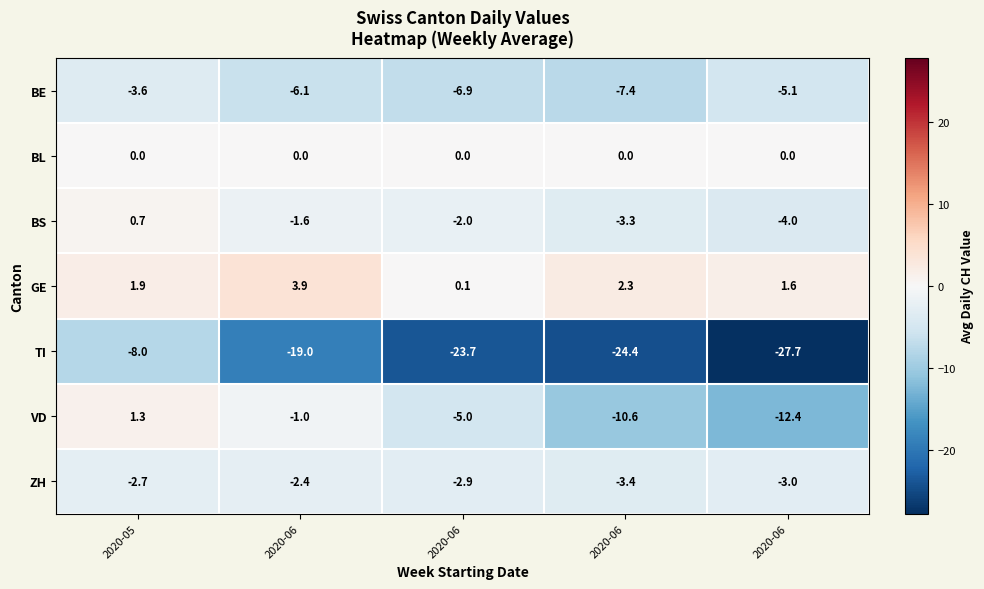

Reading right to left, transcribe all the data shown in this chart.

BE: 2020-06=-5.1	2020-06=-7.4	2020-06=-6.9	2020-06=-6.1	2020-05=-3.6
BL: 2020-06=0.0	2020-06=0.0	2020-06=0.0	2020-06=0.0	2020-05=0.0
BS: 2020-06=-4.0	2020-06=-3.3	2020-06=-2.0	2020-06=-1.6	2020-05=0.7
GE: 2020-06=1.6	2020-06=2.3	2020-06=0.1	2020-06=3.9	2020-05=1.9
TI: 2020-06=-27.7	2020-06=-24.4	2020-06=-23.7	2020-06=-19.0	2020-05=-8.0
VD: 2020-06=-12.4	2020-06=-10.6	2020-06=-5.0	2020-06=-1.0	2020-05=1.3
ZH: 2020-06=-3.0	2020-06=-3.4	2020-06=-2.9	2020-06=-2.4	2020-05=-2.7